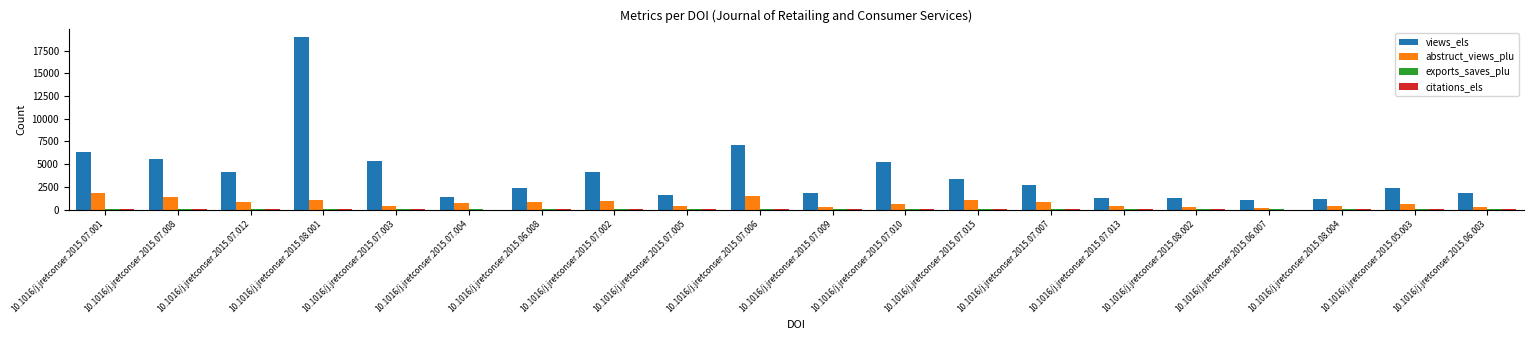

At which category is the sum across all series the highest?

10.1016/j.jretconser.2015.08.001